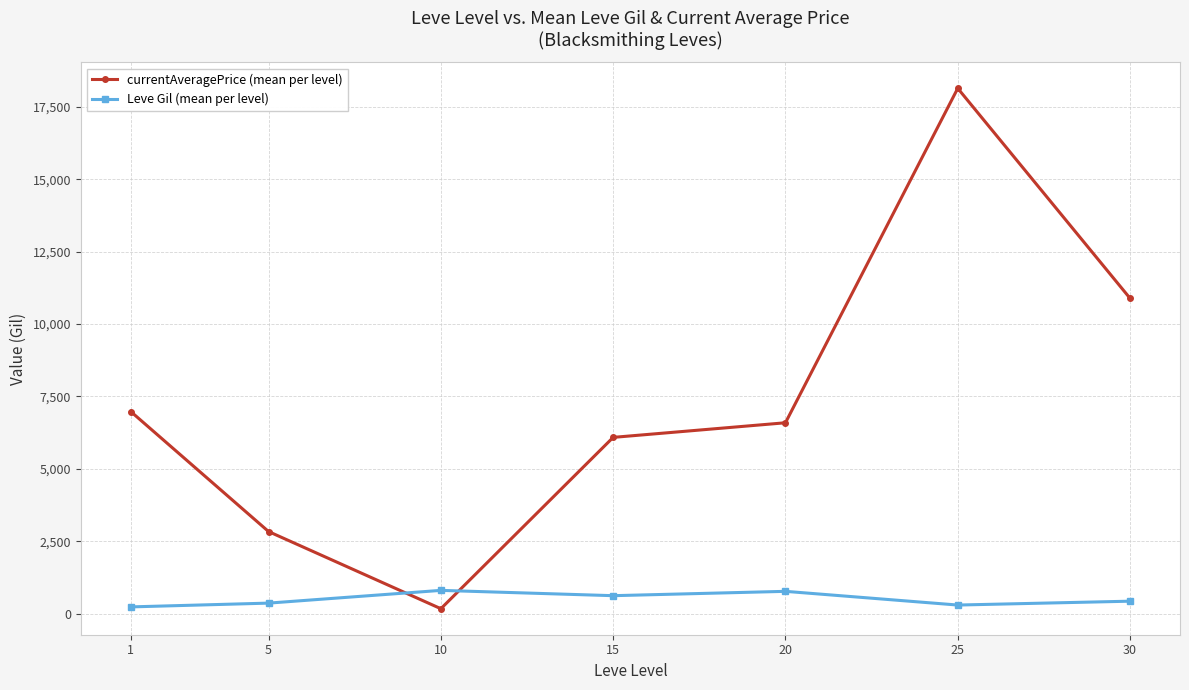

The currentAveragePrice (mean per level) series shows 1745.9 at 15. True or false?

False